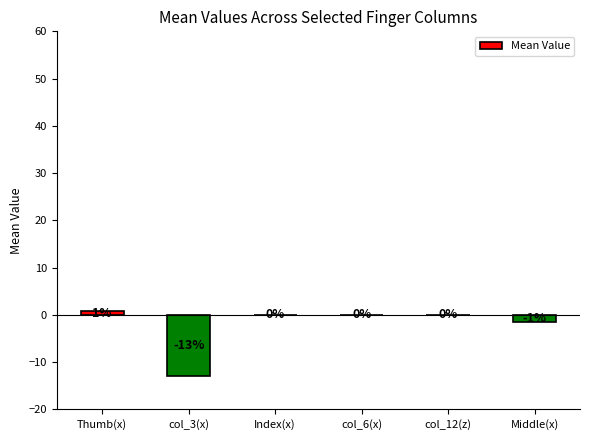

The chart shows a value of 0.0 at col_6(x). True or false?

True